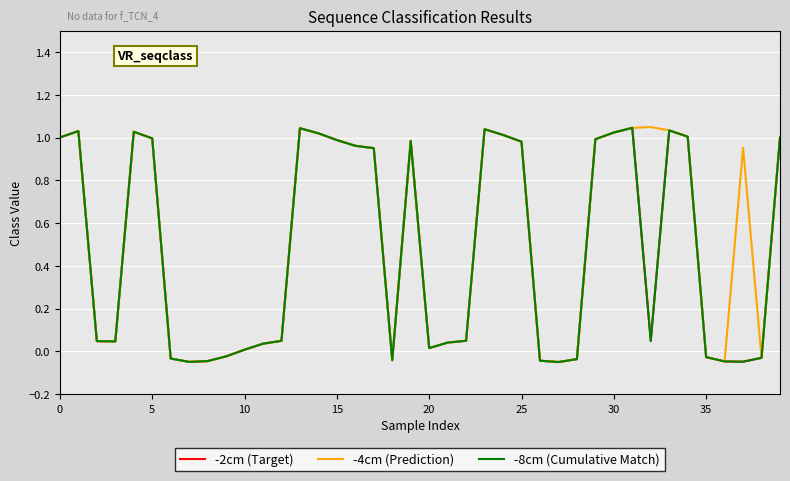

List the series in order of their peak value, lowest first.

-2cm (Target), -8cm (Cumulative Match), -4cm (Prediction)